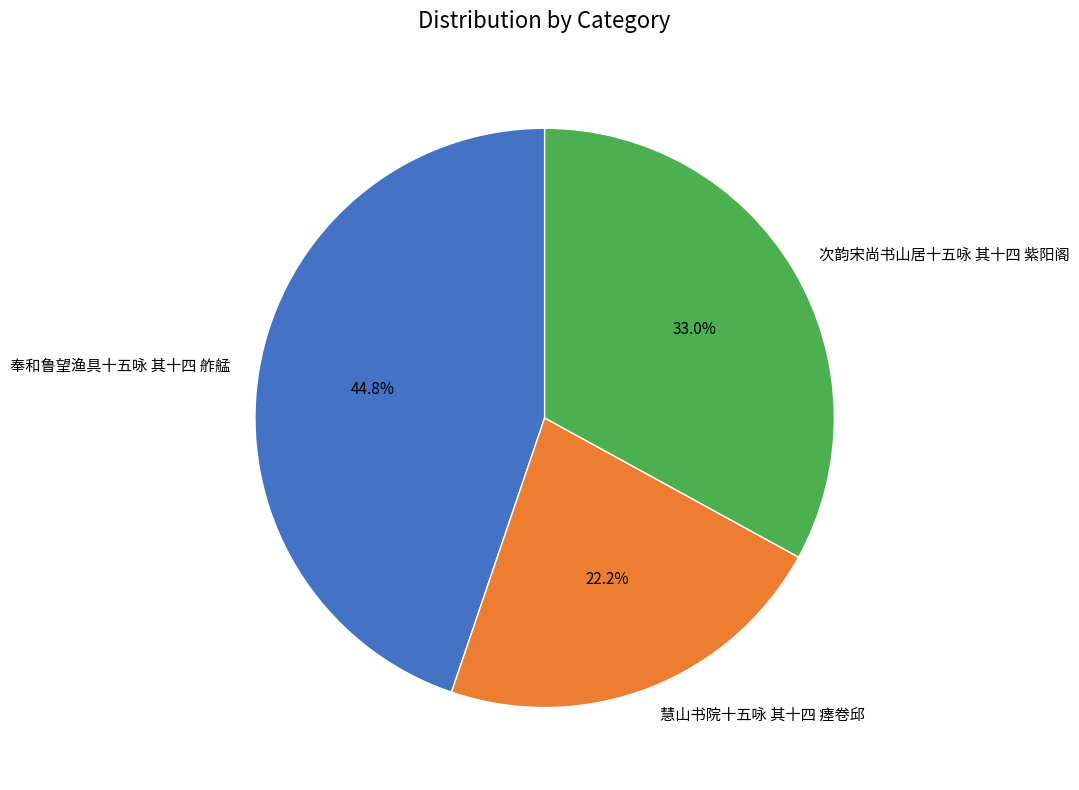

To the nearest percent, what portion does 奉和鲁望渔具十五咏 其十四 舴艋 represent?

45%